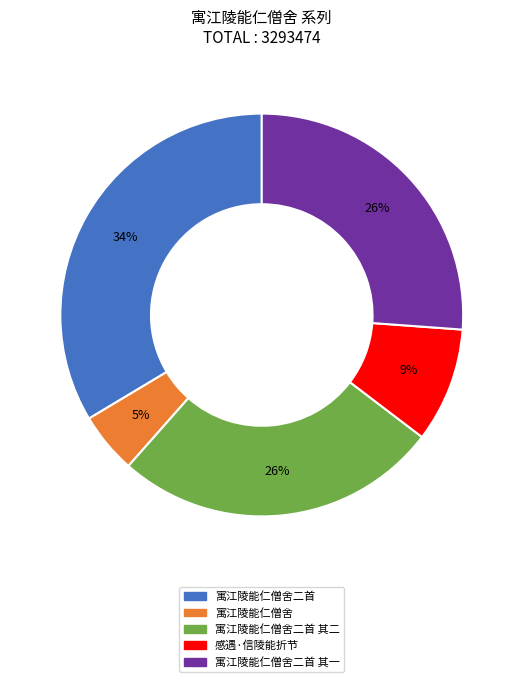

Which has a higher value, 寓江陵能仁僧舍 or 寓江陵能仁僧舍二首 其一?

寓江陵能仁僧舍二首 其一